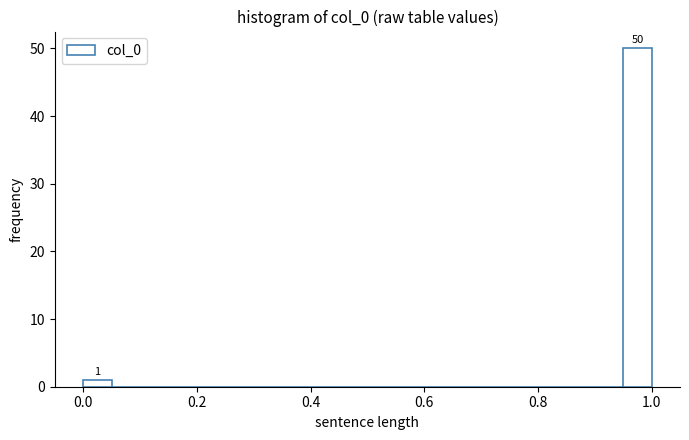

Around what value on the x-axis is the tallest bar? Give the approximate position of its centre, as read against the axis.

0.98